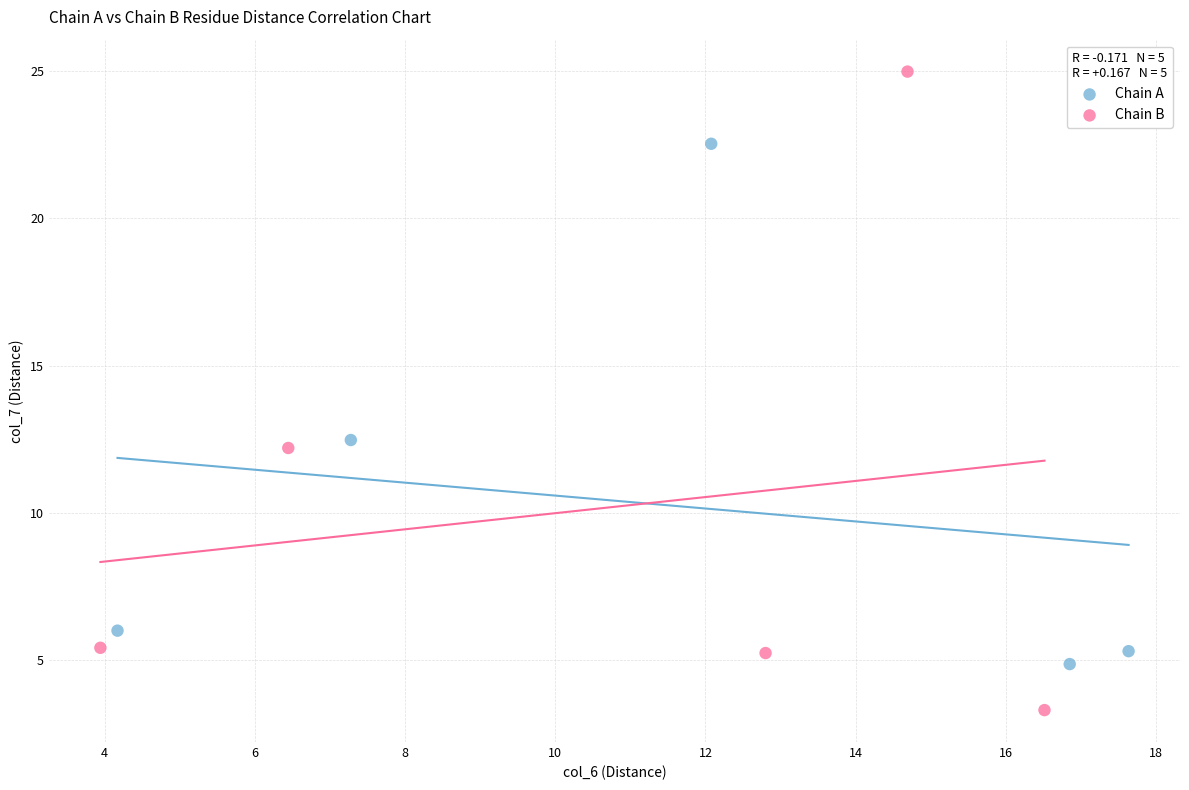

Which series contains the lowest Y value?

Chain B